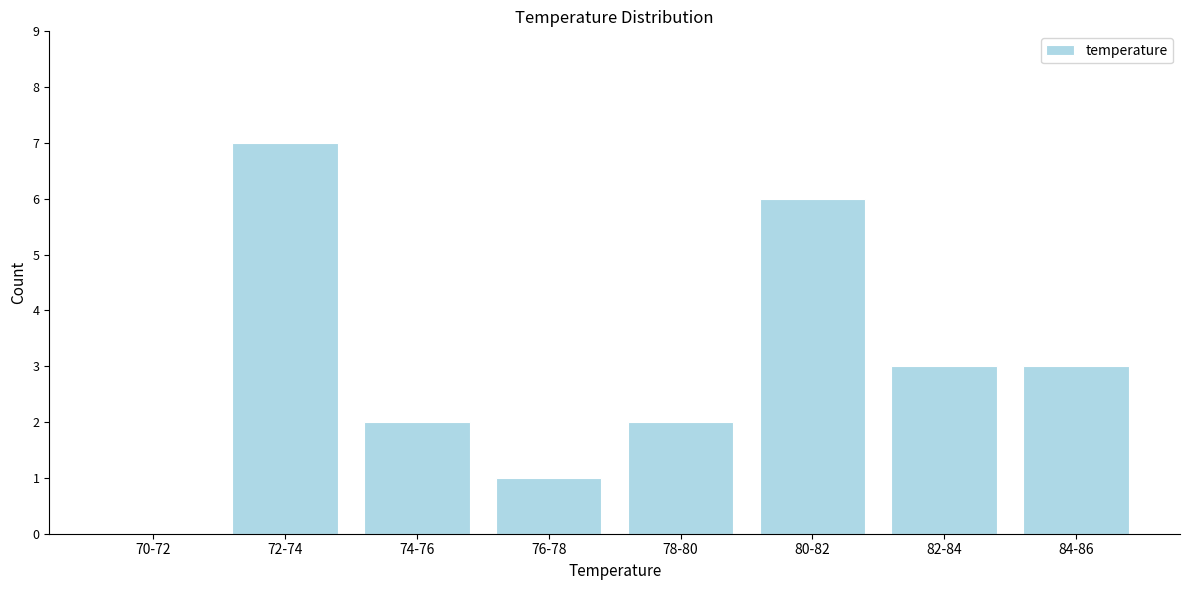

Reading left to right, list all the values displayed in this chart.

70-72=0	72-74=7	74-76=2	76-78=1	78-80=2	80-82=6	82-84=3	84-86=3